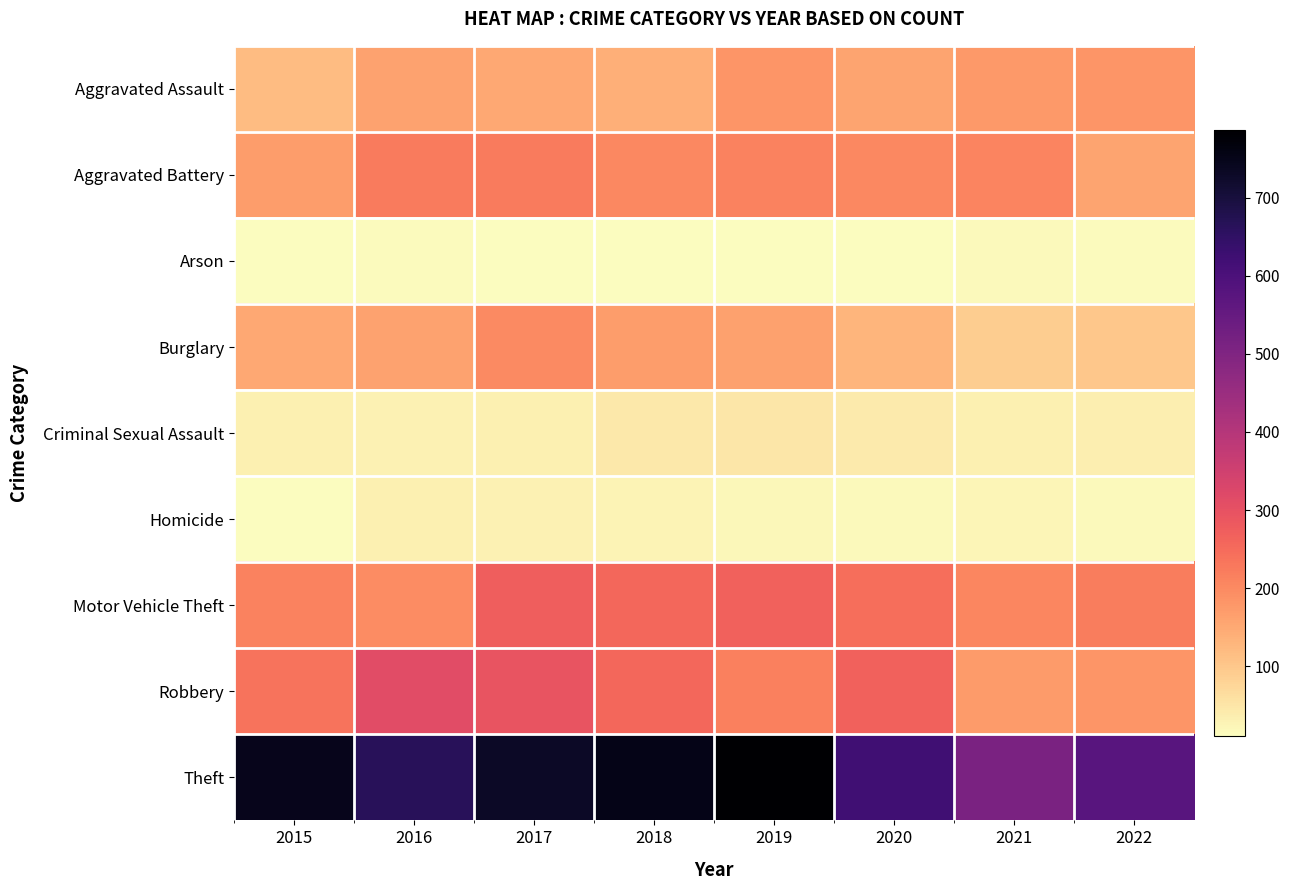

How many data points does each series have?

8